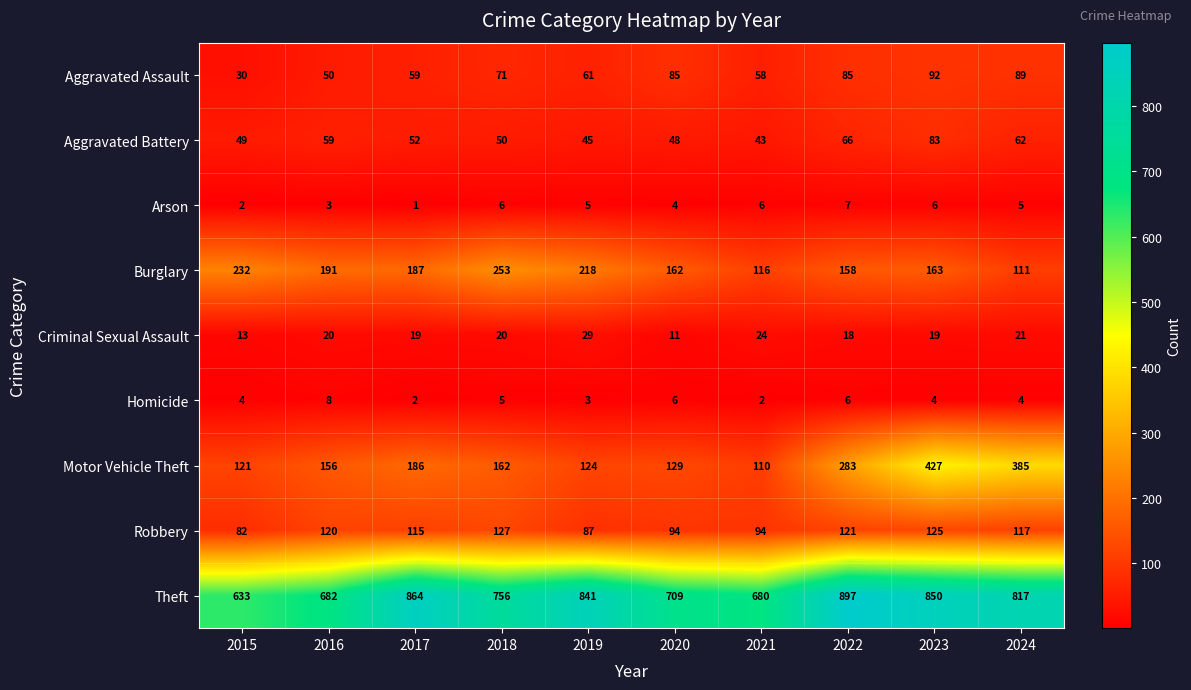

How many series are shown in this chart?

9